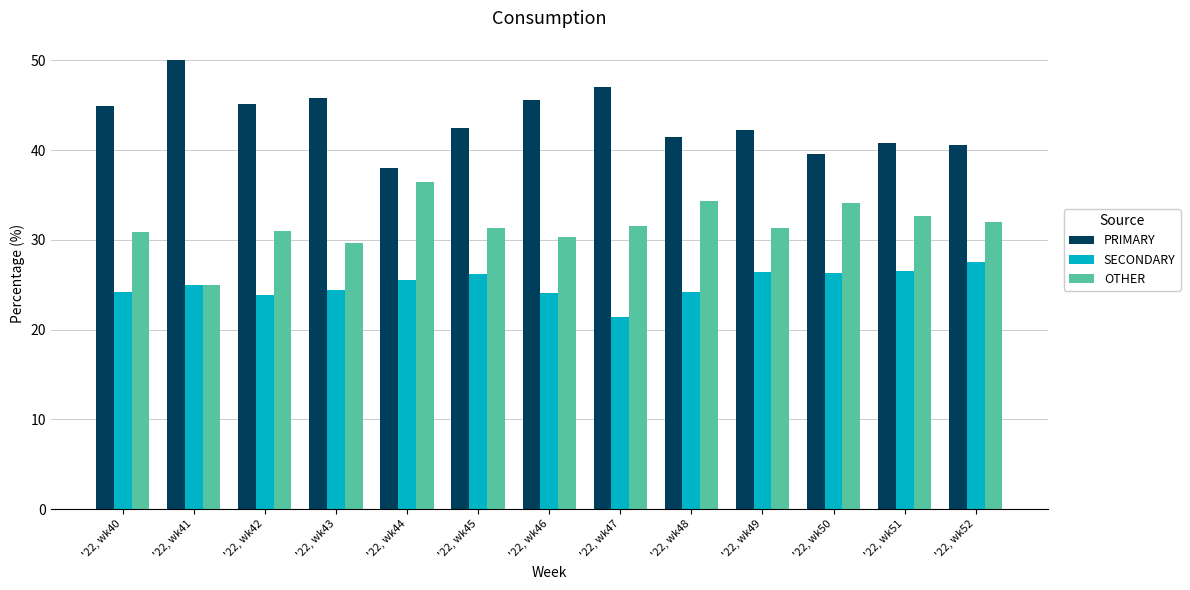

How many bars are there in each group?

3